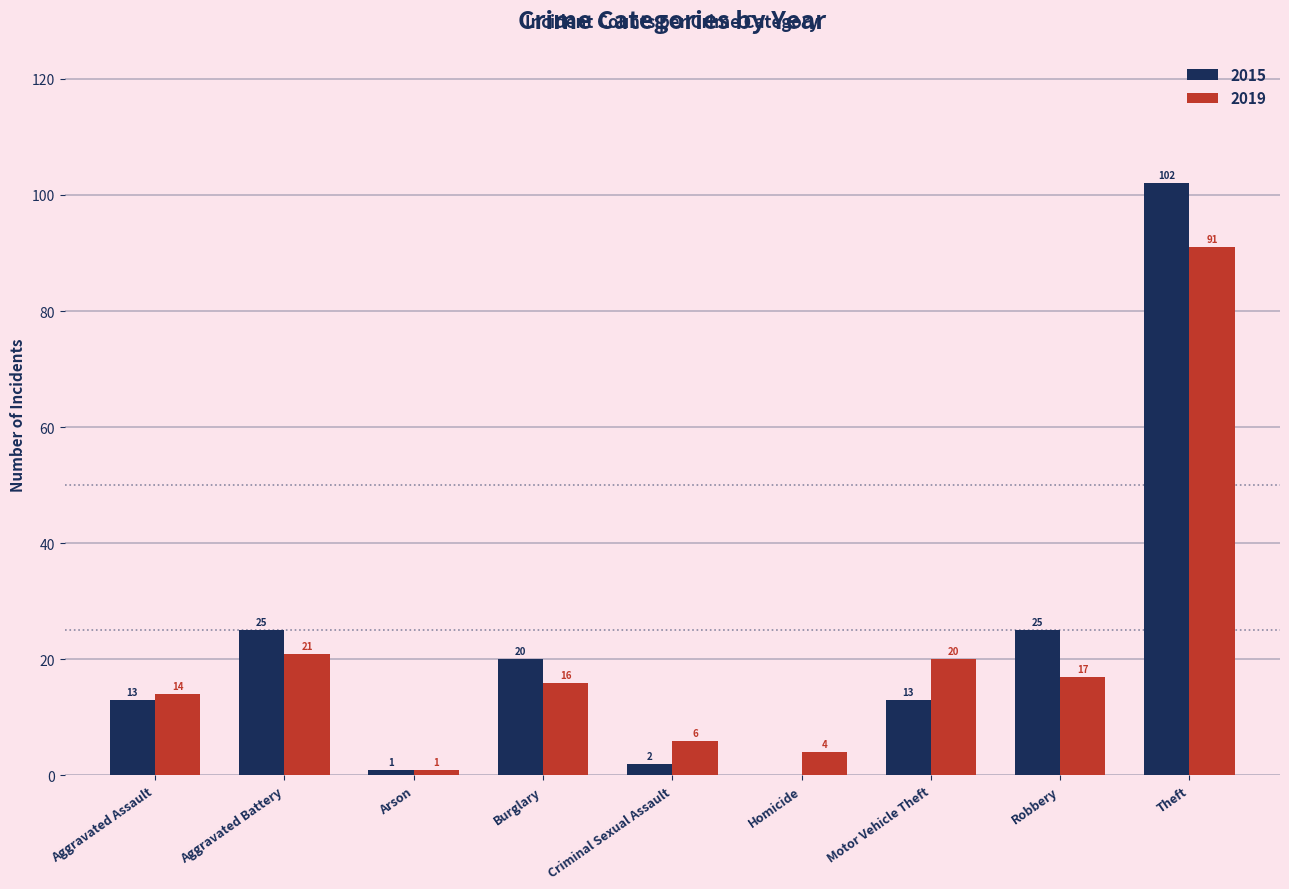

Which label corresponds to the largest value in the chart?

Theft